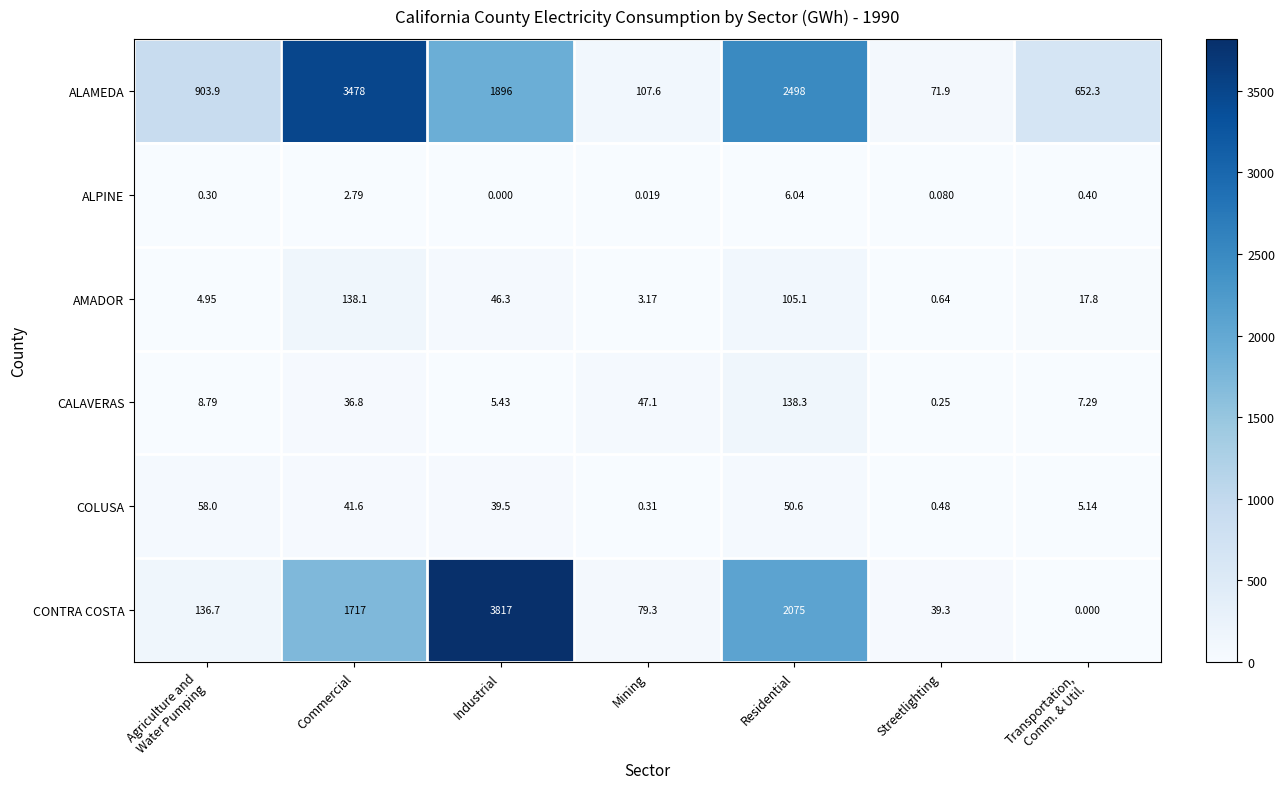

Which series has the widest spread of values?

CONTRA COSTA